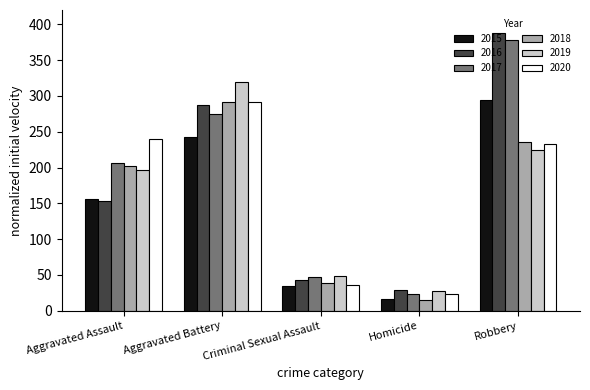

What is the difference between the maximum and minimum values in the 2019 series?

292